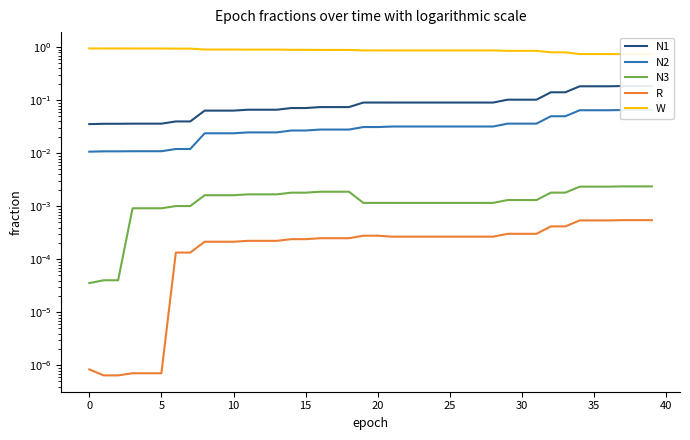

What is the label of the 4th point from the right?

36